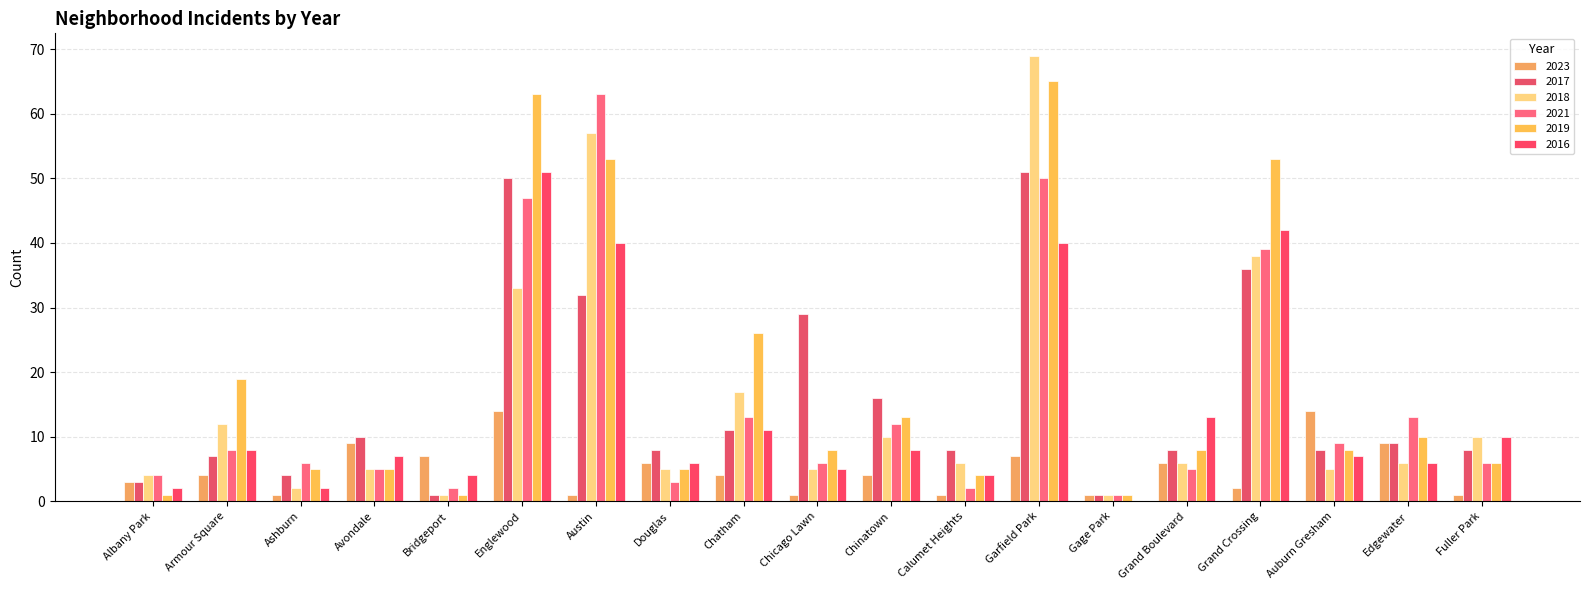

Reading left to right, list all the values displayed in this chart.

2023: 3	4	1	9	7	14	1	6	4	1	4	1	7	1	6	2	14	9	1
2017: 3	7	4	10	1	50	32	8	11	29	16	8	51	1	8	36	8	9	8
2018: 4	12	2	5	1	33	57	5	17	5	10	6	69	1	6	38	5	6	10
2021: 4	8	6	5	2	47	63	3	13	6	12	2	50	1	5	39	9	13	6
2019: 1	19	5	5	1	63	53	5	26	8	13	4	65	1	8	53	8	10	6
2016: 2	8	2	7	4	51	40	6	11	5	8	4	40	0	13	42	7	6	10